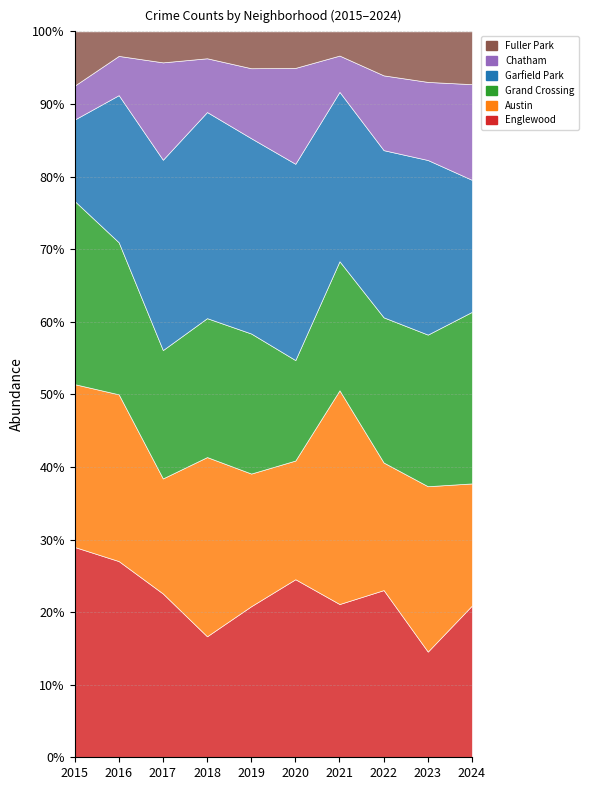

How many series are shown in this chart?

6